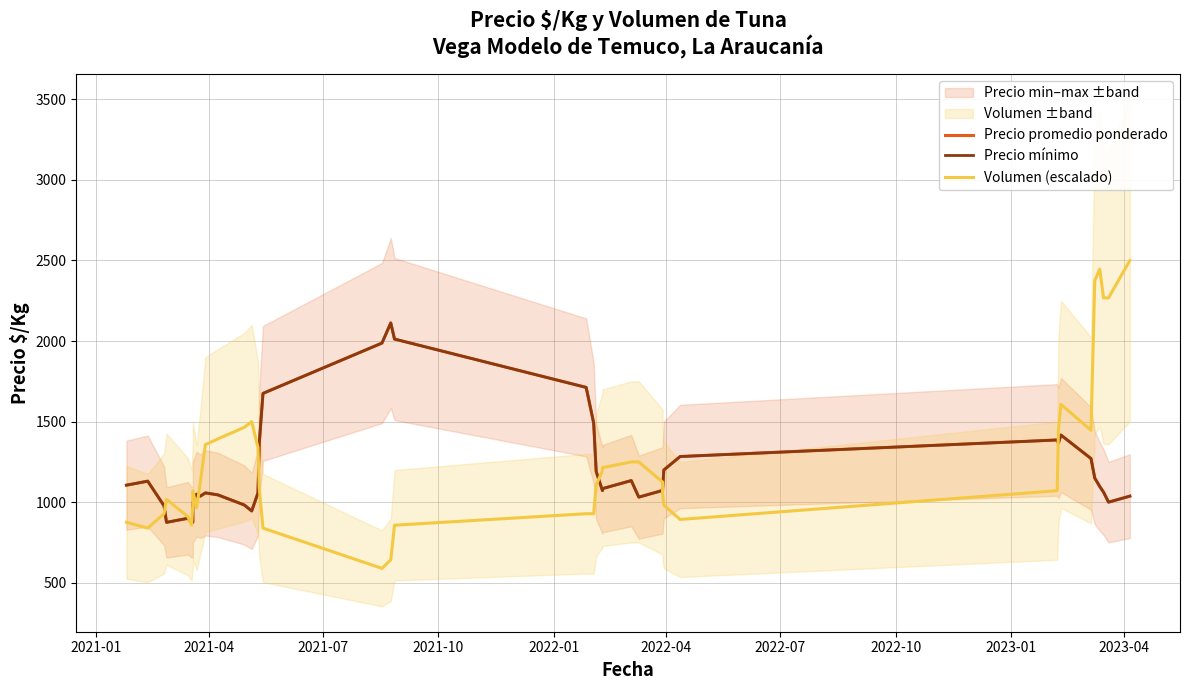

What is the greatest value displayed?

2500.0